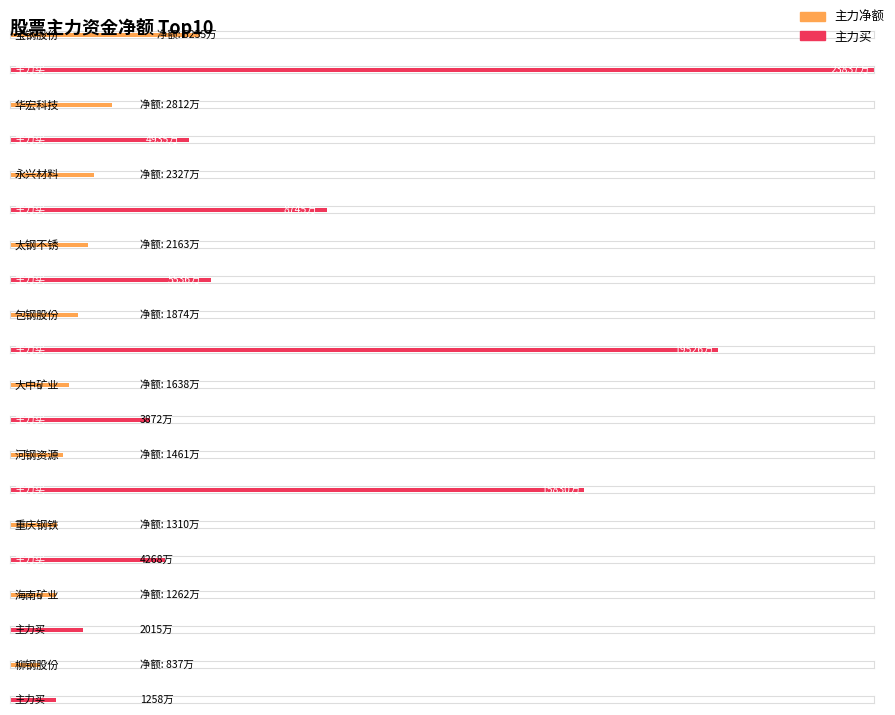

Between 海南矿业 and 太钢不锈, which is larger?

太钢不锈